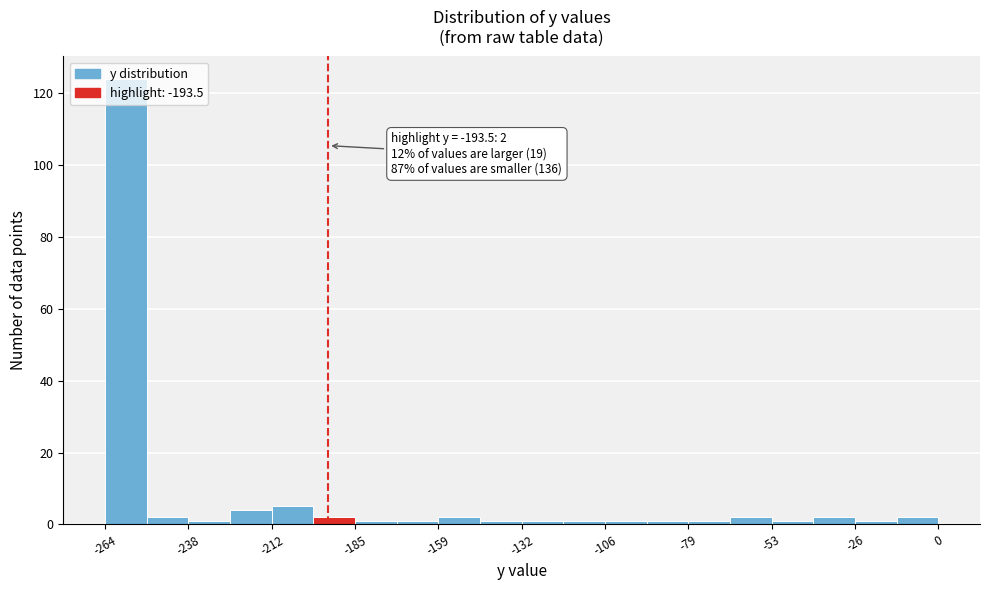

Around what value on the x-axis is the tallest bar? Give the approximate position of its centre, as read against the axis.

-260